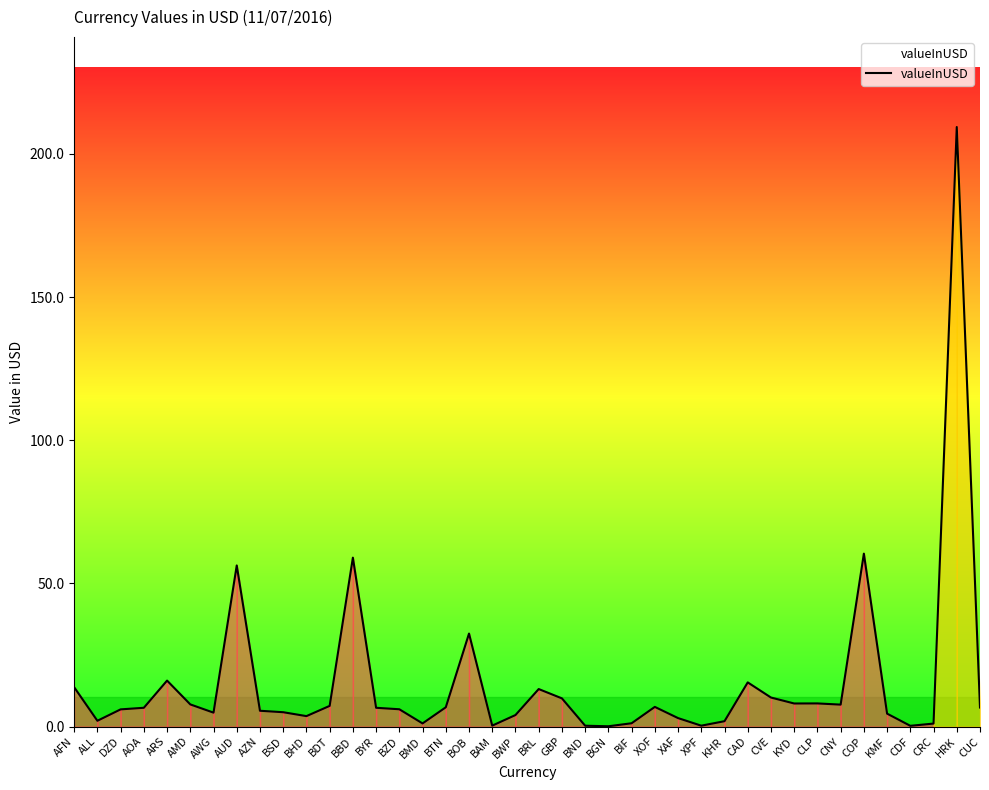

True or false: the data shows 89.5 at COP.

False